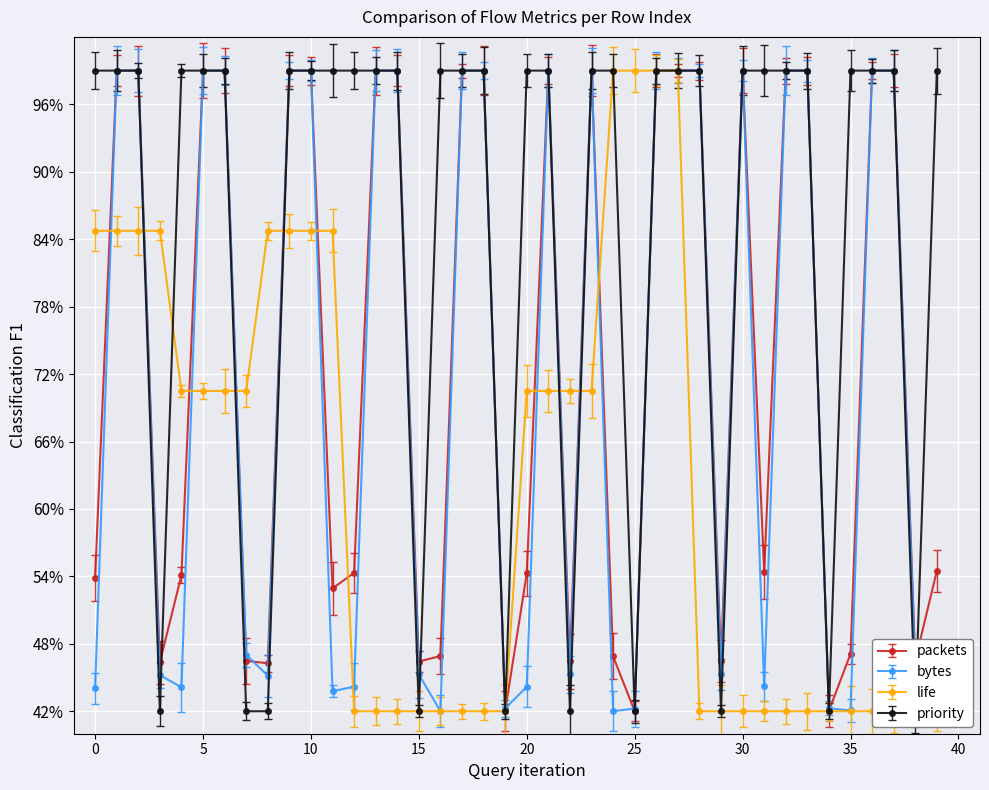

Reading left to right, transcribe all the data shown in this chart.

packets: 53.9	99.0	99.0	46.3	54.1	99.0	99.0	46.5	46.3	99.0	99.0	52.9	54.3	99.0	99.0	46.4	46.9	99.0	99.0	42.0	54.3	99.0	46.4	99.0	46.9	42.0	99.0	99.0	99.0	46.4	99.0	54.4	99.0	99.0	42.0	47.1	99.0	99.0	46.5	54.5
bytes: 44.1	99.0	99.0	45.2	44.1	99.0	99.0	47.0	45.2	99.0	99.0	43.8	44.2	99.0	99.0	45.3	42.0	99.0	99.0	42.3	44.2	99.0	45.3	99.0	42.0	42.2	99.0	99.0	99.0	45.3	99.0	44.2	99.0	99.0	42.3	42.1	99.0	99.0	46.0	44.2
life: 84.8	84.8	84.8	84.8	70.5	70.5	70.5	70.5	84.8	84.8	84.8	84.8	42.0	42.0	42.0	42.0	42.0	42.0	42.0	42.0	70.5	70.5	70.5	70.5	99.0	99.0	99.0	99.0	42.0	42.0	42.0	42.0	42.0	42.0	42.0	42.0	42.0	42.0	42.0	42.0
priority: 99.0	99.0	99.0	42.0	99.0	99.0	99.0	42.0	42.0	99.0	99.0	99.0	99.0	99.0	99.0	42.0	99.0	99.0	99.0	42.0	99.0	99.0	42.0	99.0	99.0	42.0	99.0	99.0	99.0	42.0	99.0	99.0	99.0	99.0	42.0	99.0	99.0	99.0	42.0	99.0